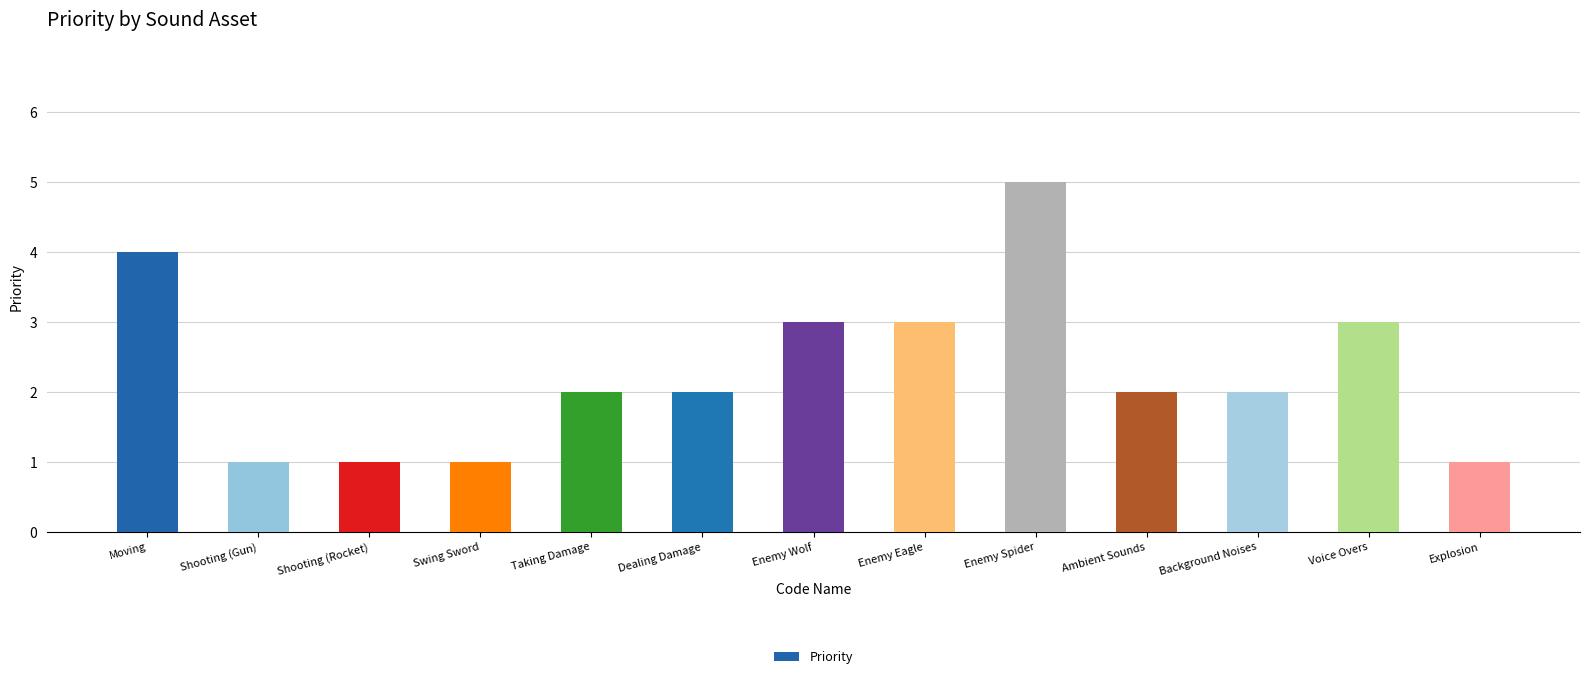

What is the change in value from Taking Damage to Voice Overs?

+1